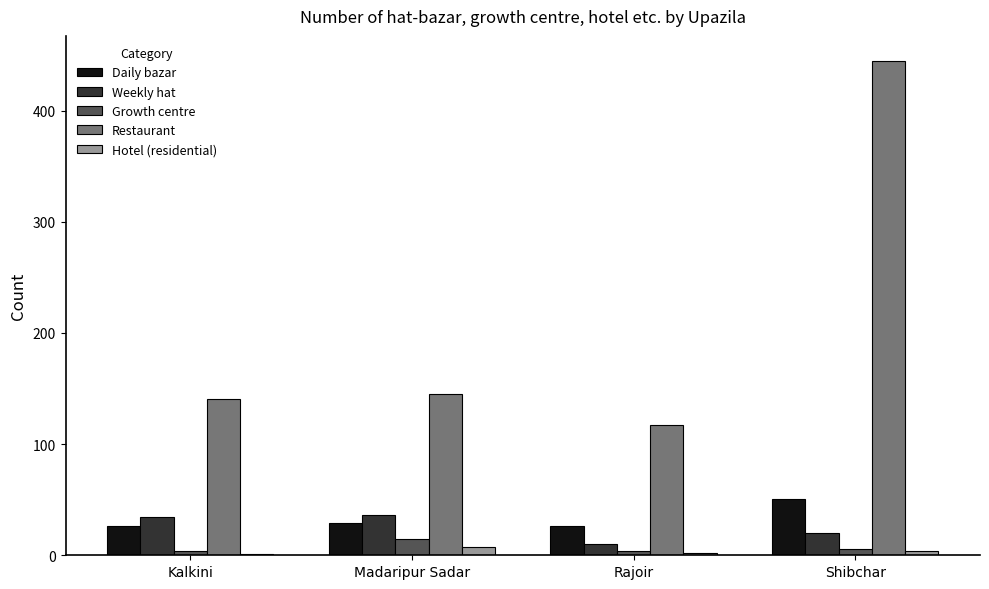

How many groups of bars are there?

4